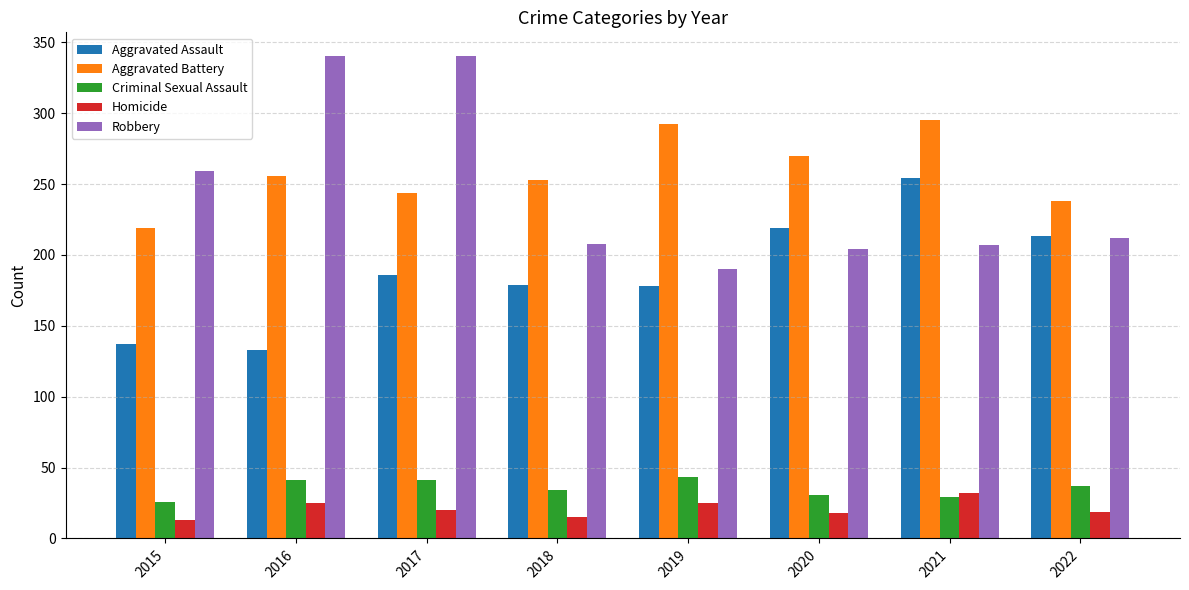

Which series changed the most between 2019 and 2021?

Aggravated Assault